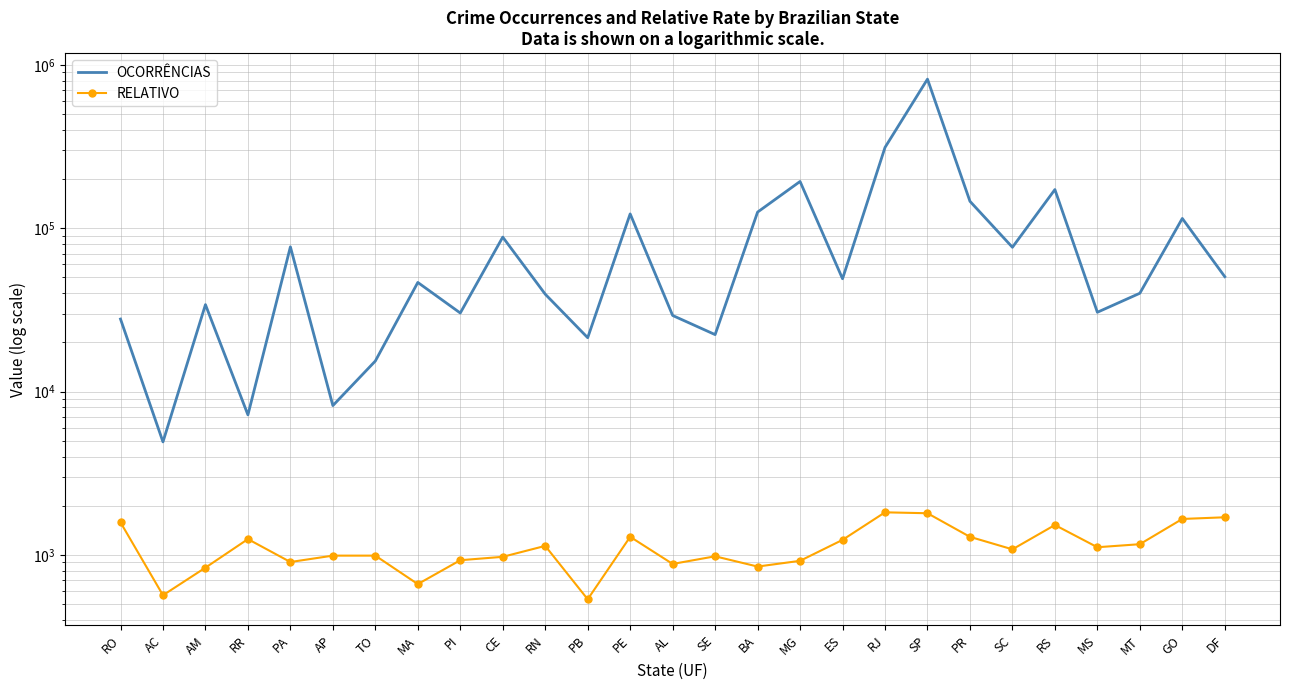

The value of RELATIVO at MG is 918.8. True or false?

True